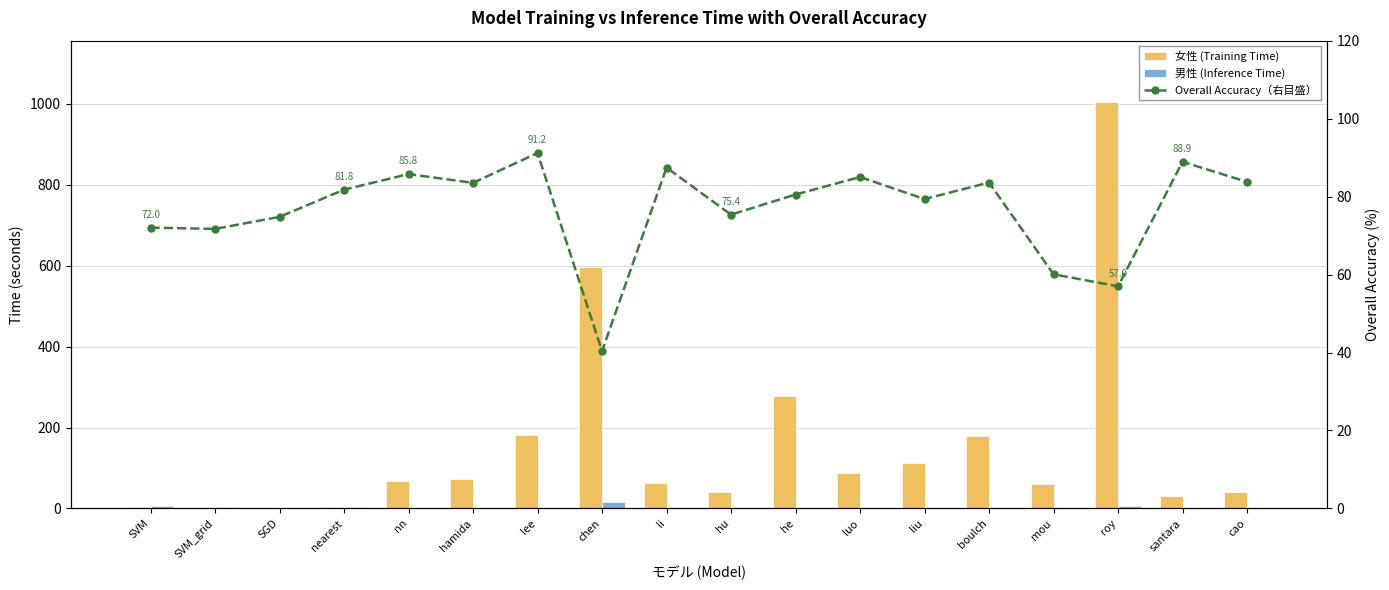

How many values in the Overall Accuracy（右目盛） series exceed 81?

9